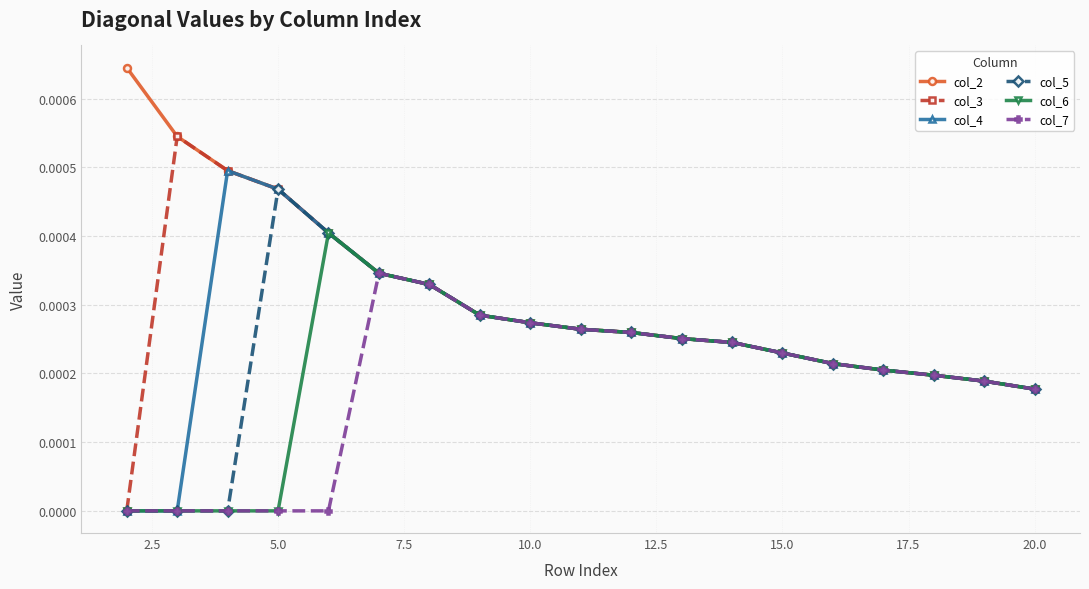

True or false: col_7 has more than 0 interior local peaks.

True